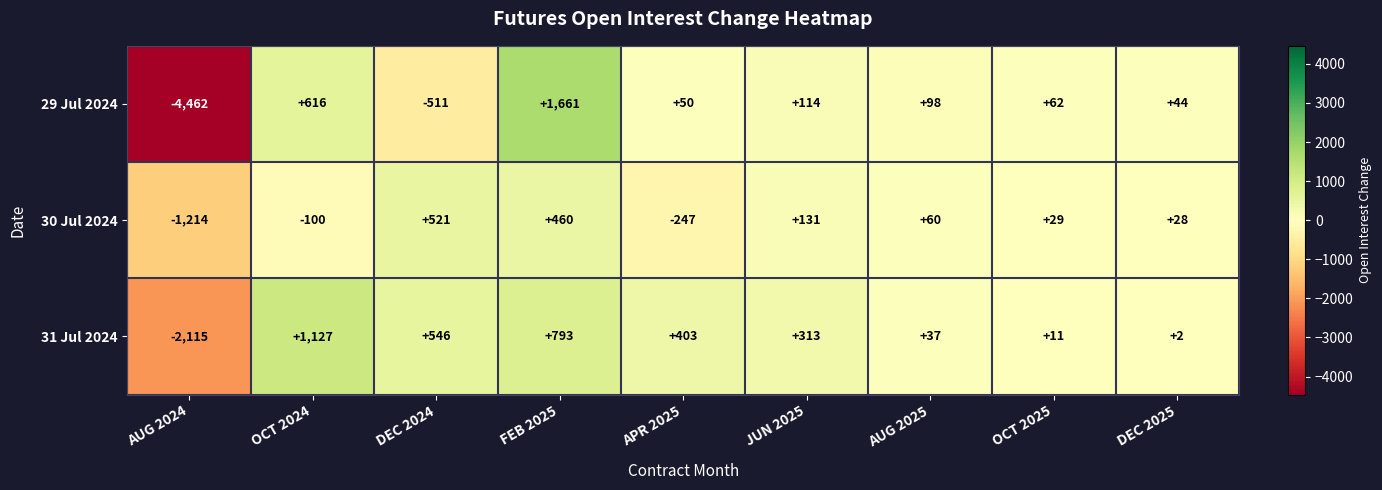

Is it true that 29 Jul 2024 equals -4462 at AUG 2024?

True